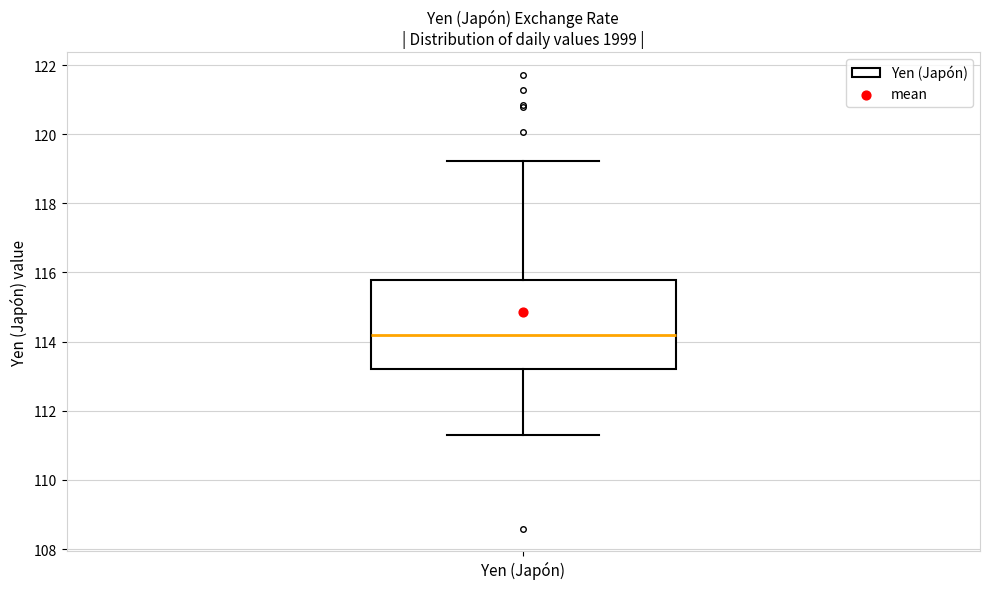

Read this box plot against the y-axis: the position of the median line, the range covered by the box, and the ends of both whiskers. The values are not printed on the chart, so give them approximately, as read against the axis.

median 114.2, box 113.2 to 115.8, whiskers 111.4 to 119.2